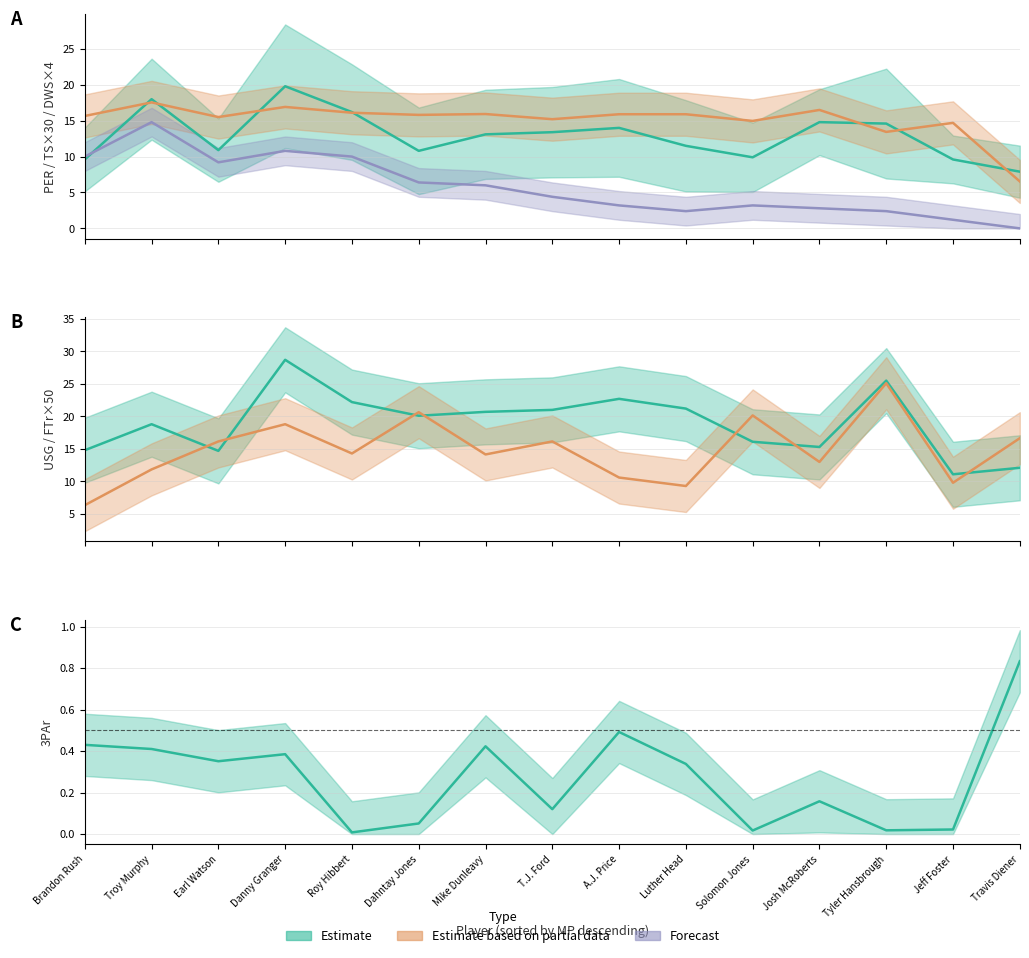

True or false: TS and 3PAr intersect in this chart.

False